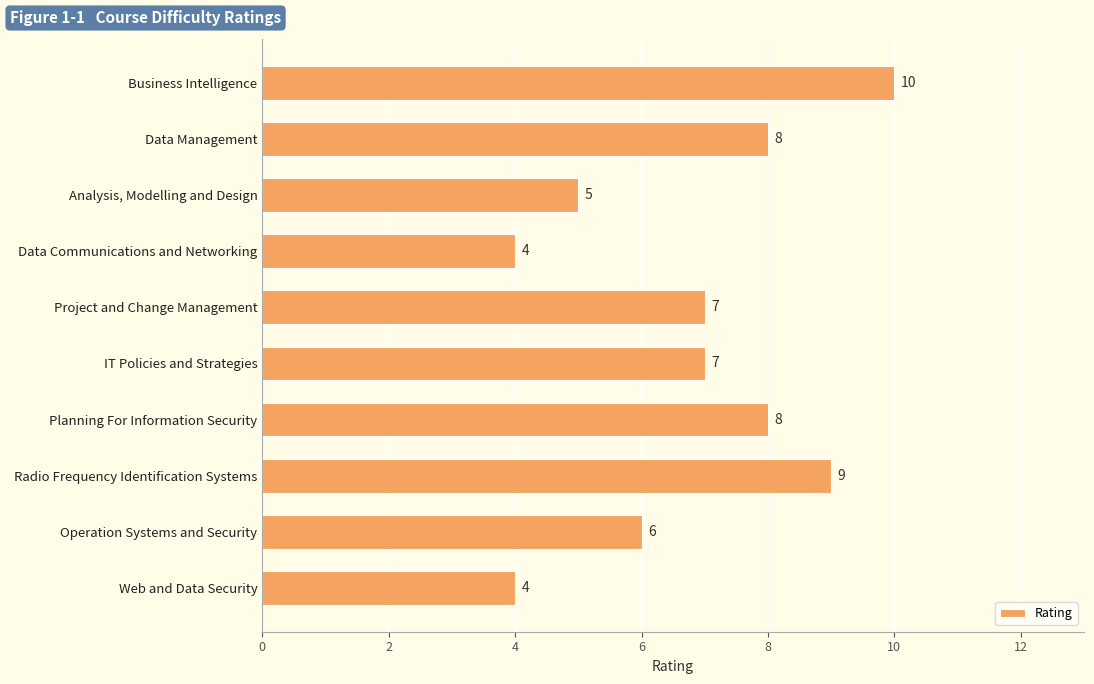

Between Radio Frequency Identification Systems and Business Intelligence, which is larger?

Business Intelligence